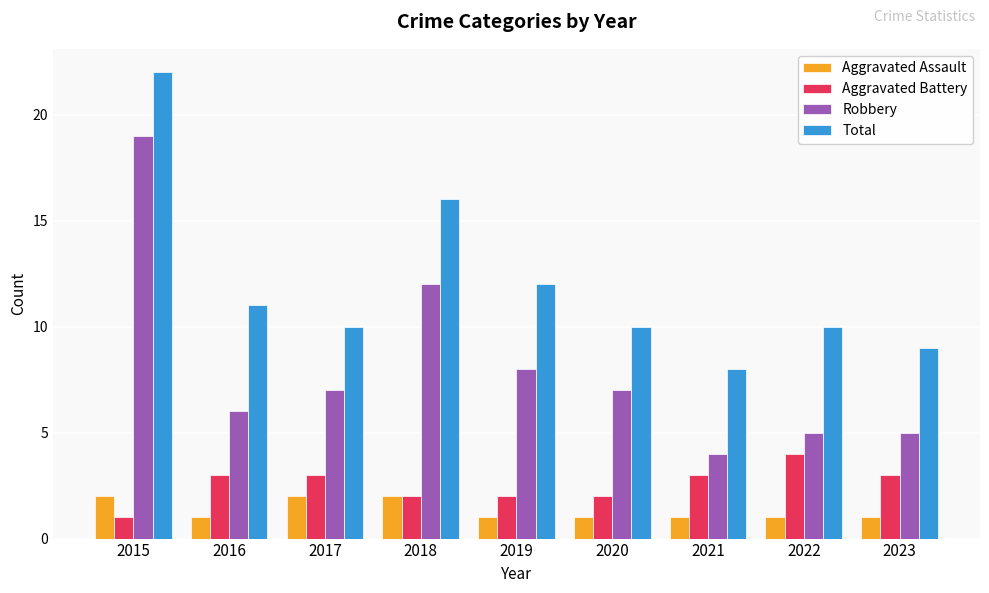

Reading left to right, extract all data points from this chart.

Aggravated Assault: 2	1	2	2	1	1	1	1	1
Aggravated Battery: 1	3	3	2	2	2	3	4	3
Robbery: 19	6	7	12	8	7	4	5	5
Total: 22	11	10	16	12	10	8	10	9